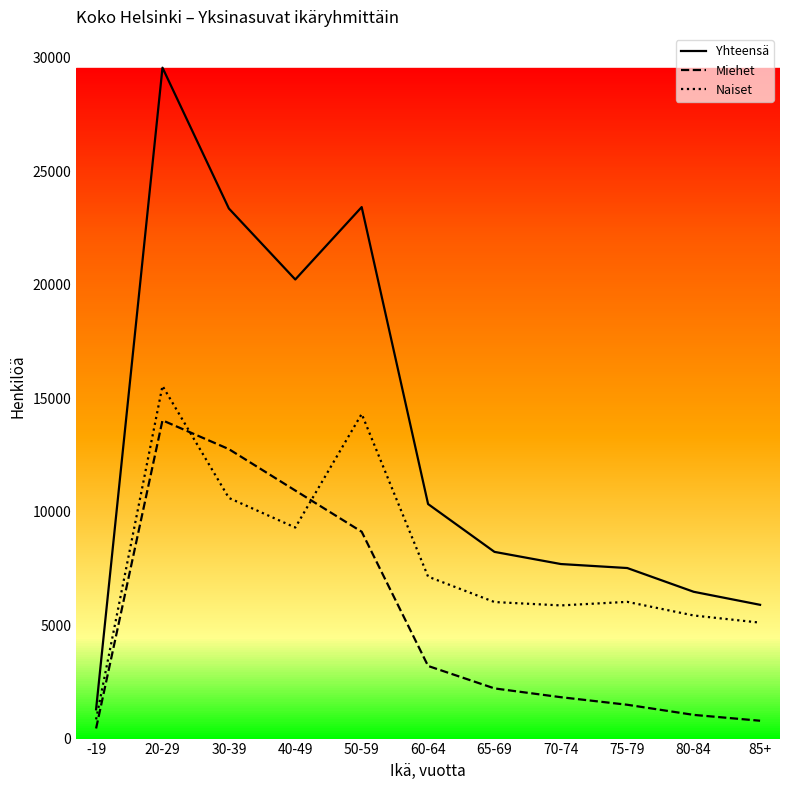

What is the spread (max minus min) of values at 50-59?

14302